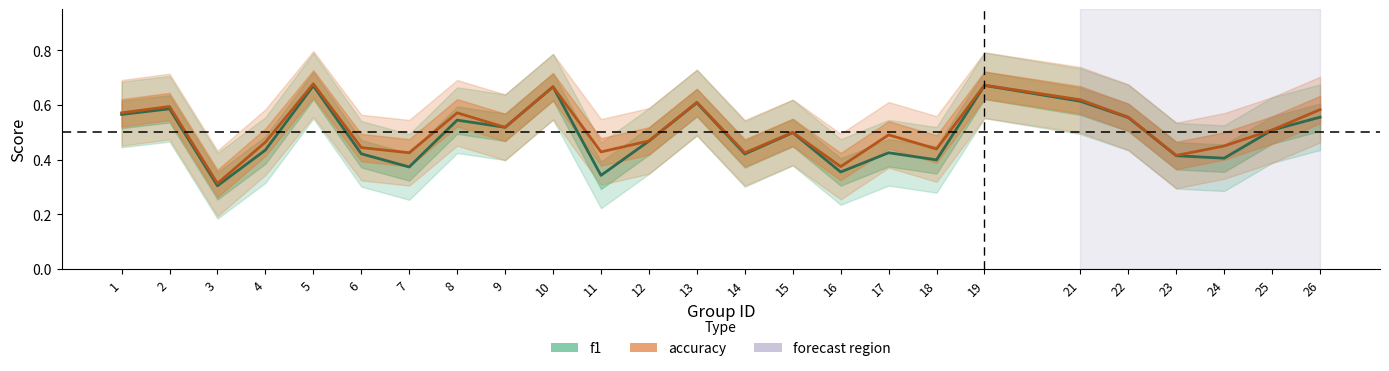

Count the f1 values in the range 0 to 1.

25